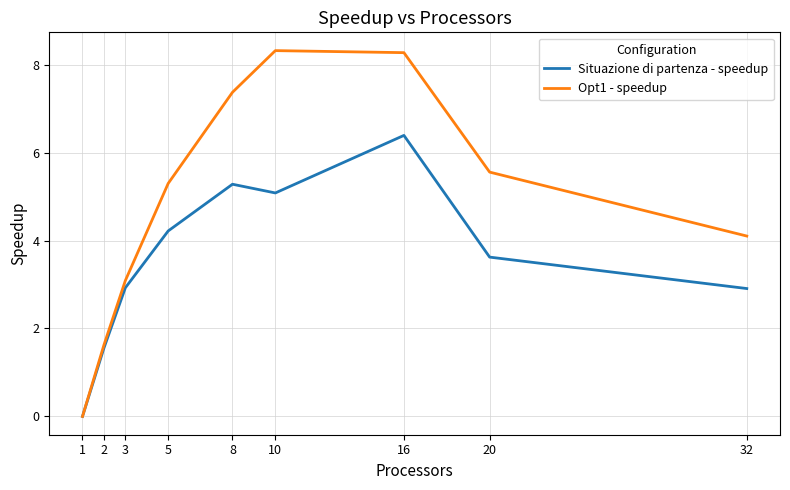

Reading left to right, what are all the values shown in this chart?

Situazione di partenza - speedup: 1=0.0	2=1.6	3=2.9	5=4.2	8=5.3	10=5.1	16=6.4	20=3.6	32=2.9
Opt1 - speedup: 1=0.0	2=1.6	3=3.1	5=5.3	8=7.4	10=8.3	16=8.3	20=5.6	32=4.1